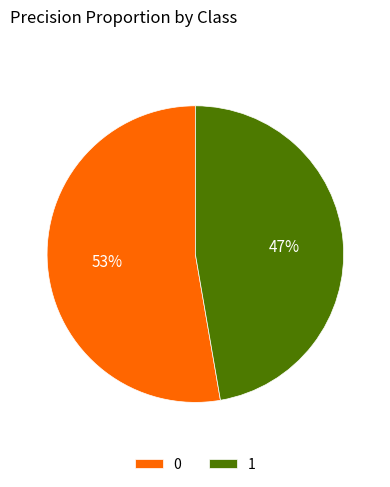

To the nearest percent, what is the combined percentage of 0 and 1?

100%